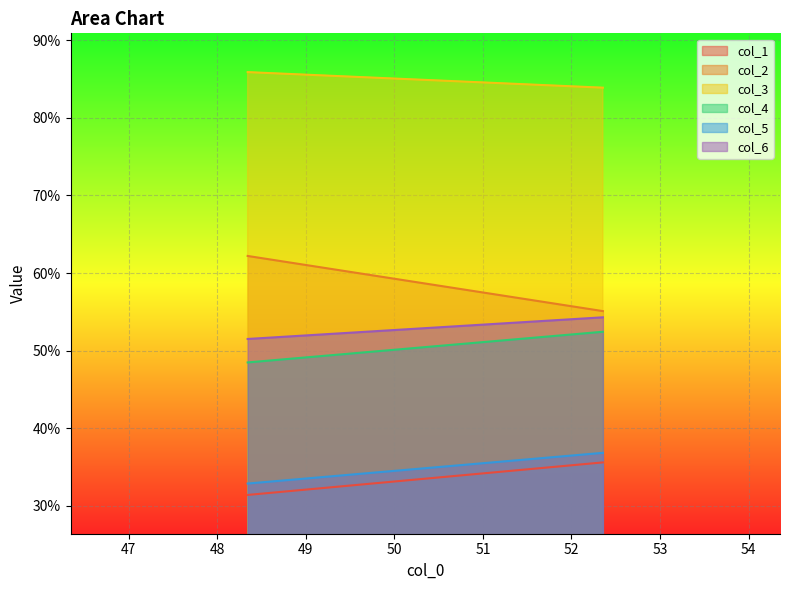

Which series has the largest total across all categories?

col_3